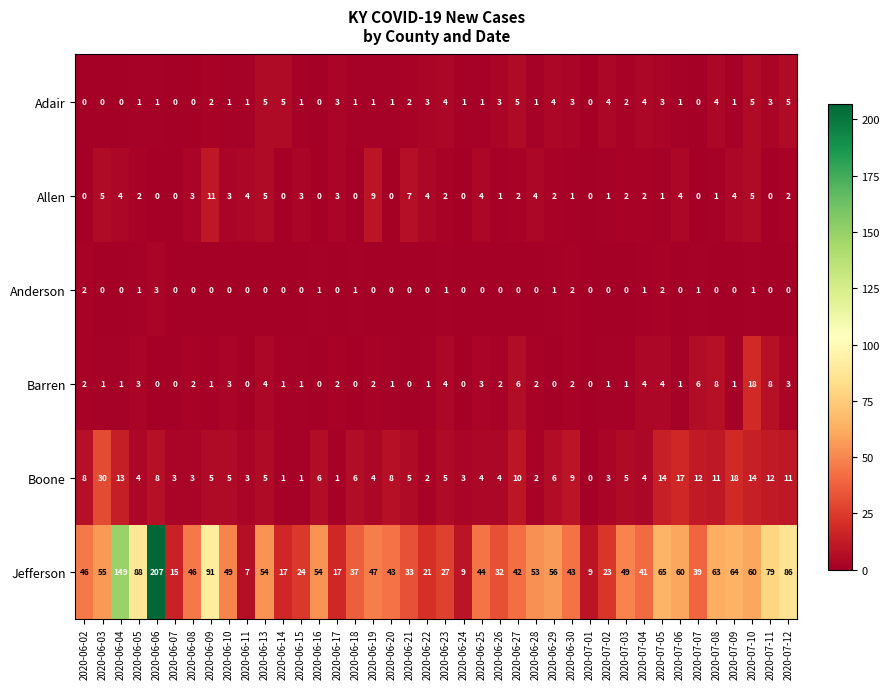

True or false: Barren has a value of 3 at 2020-07-07.

False